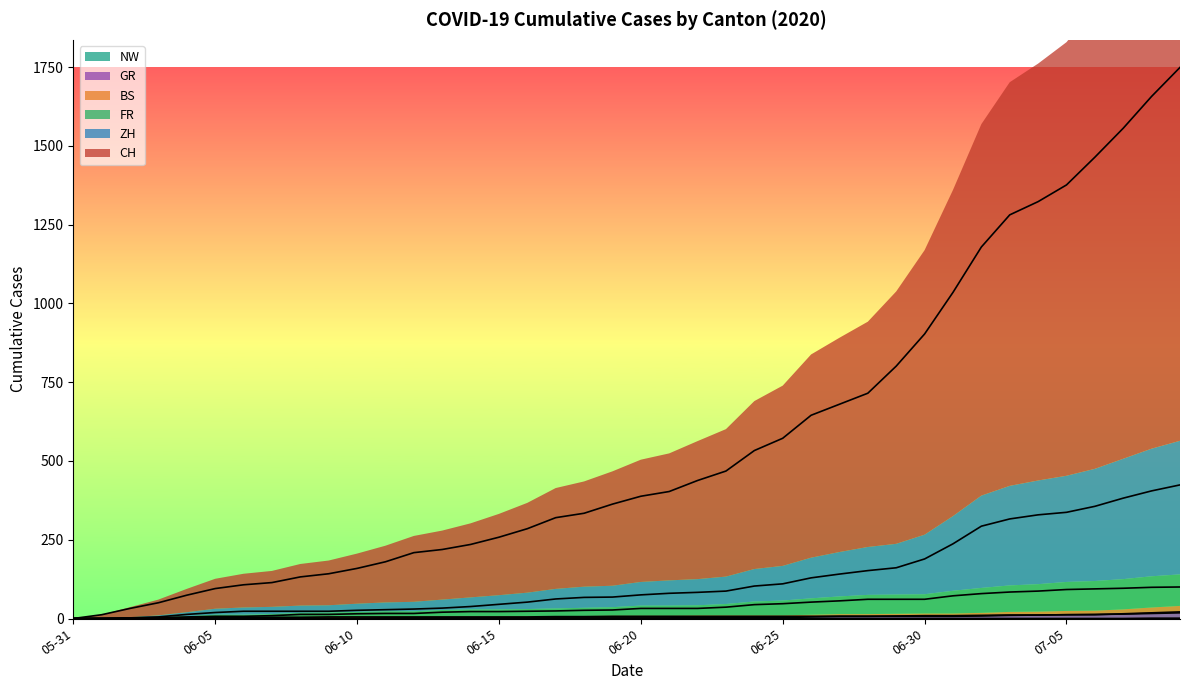

At 2020-07-09, list the series in order from largest to smallest.

CH, ZH, FR, BS, GR, NW